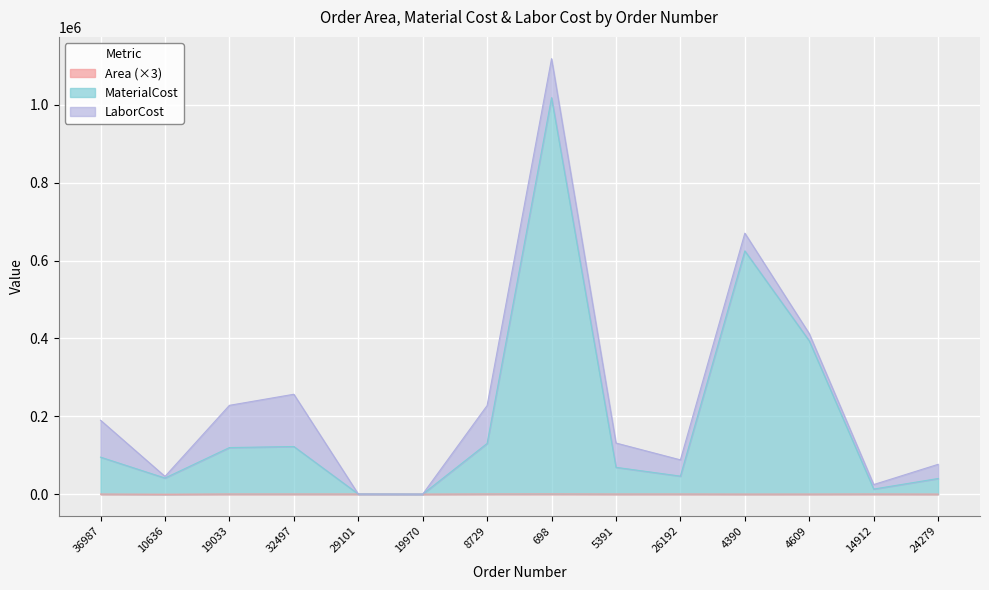

At which category is the sum across all series the highest?

698